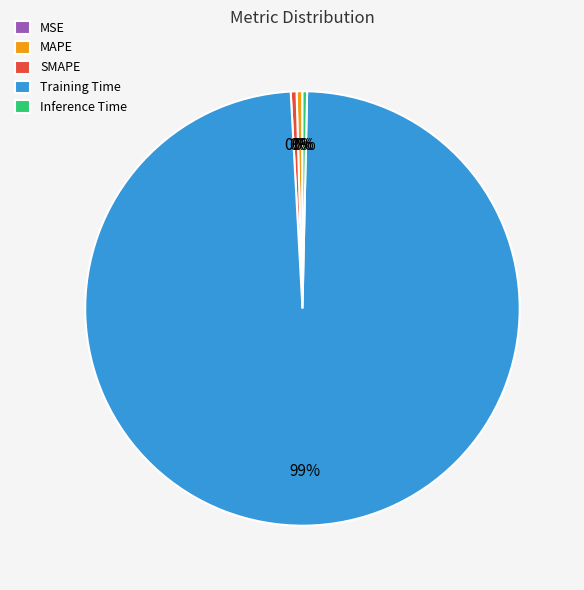

Is the sum of Training Time and SMAPE greater than half?

Yes